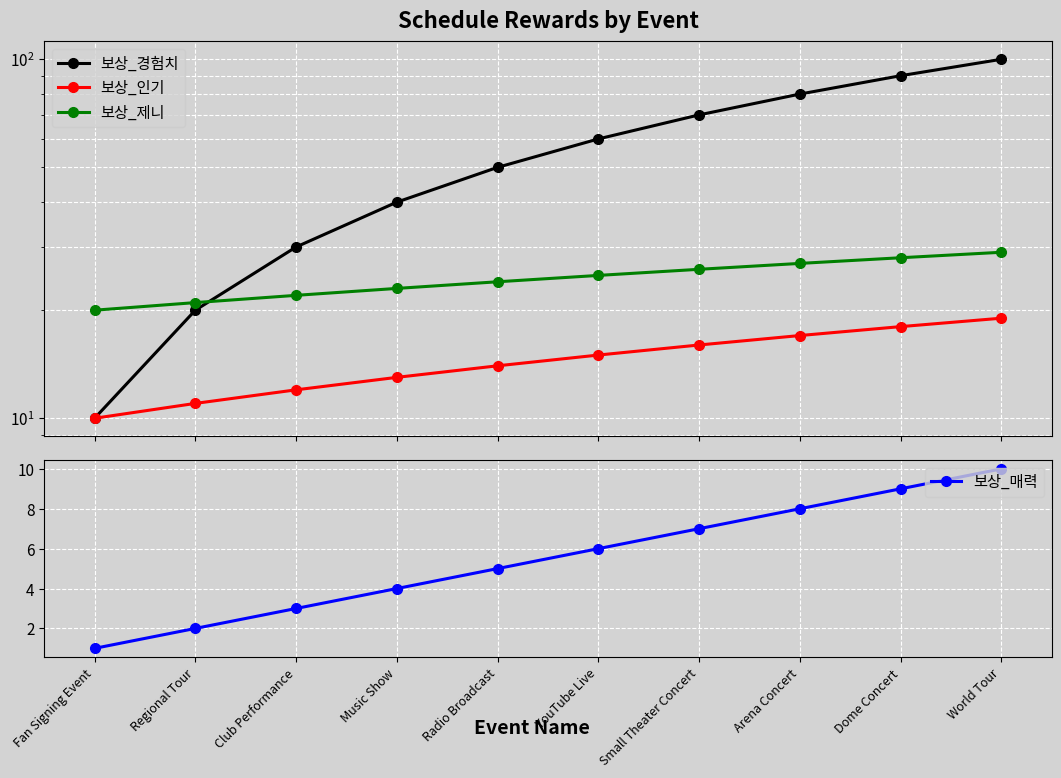

What is the label of the 9th point from the right?

Regional Tour